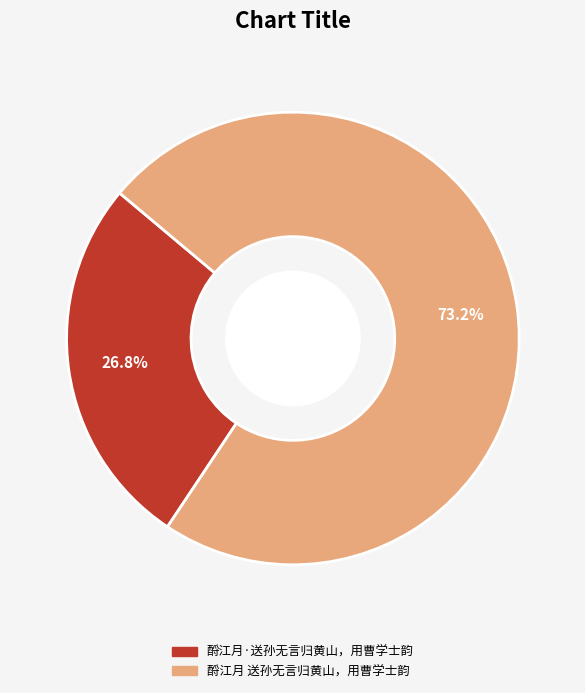

Rank the categories by value from lowest to highest.

酹江月·送孙无言归黄山，用曹学士韵, 酹江月 送孙无言归黄山，用曹学士韵